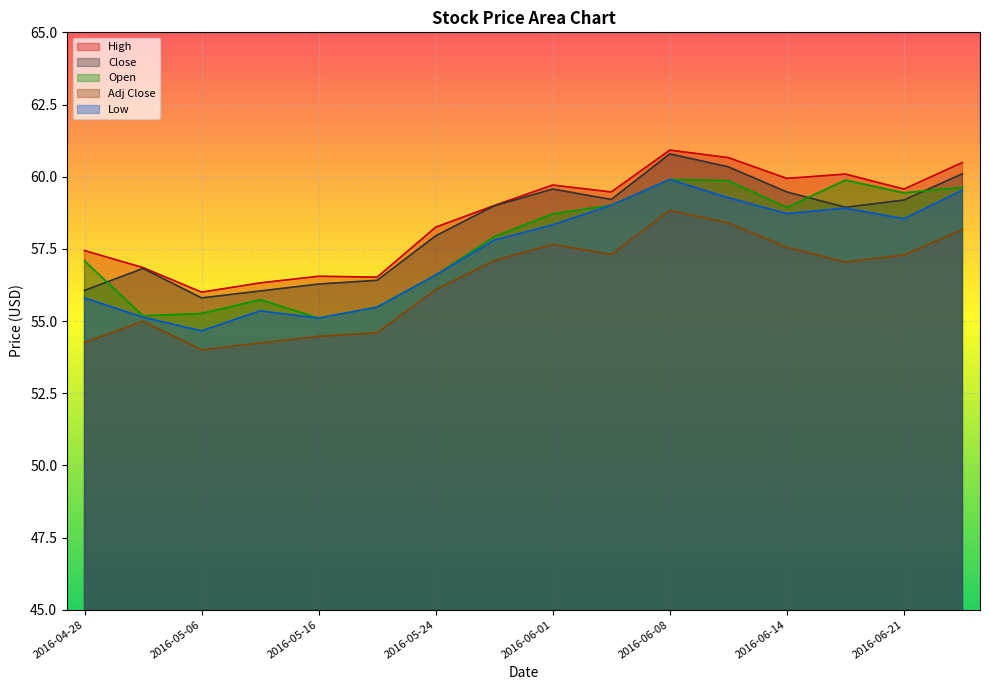

Does the chart display data point markers on the line(s)?

No